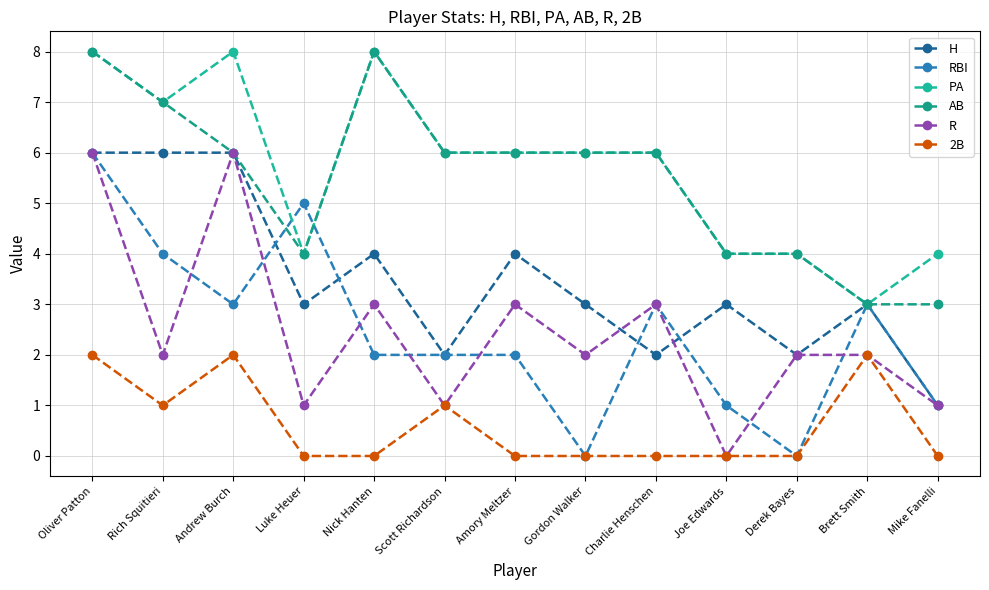

What is the difference between the highest and lowest values at Derek Bayes?

4